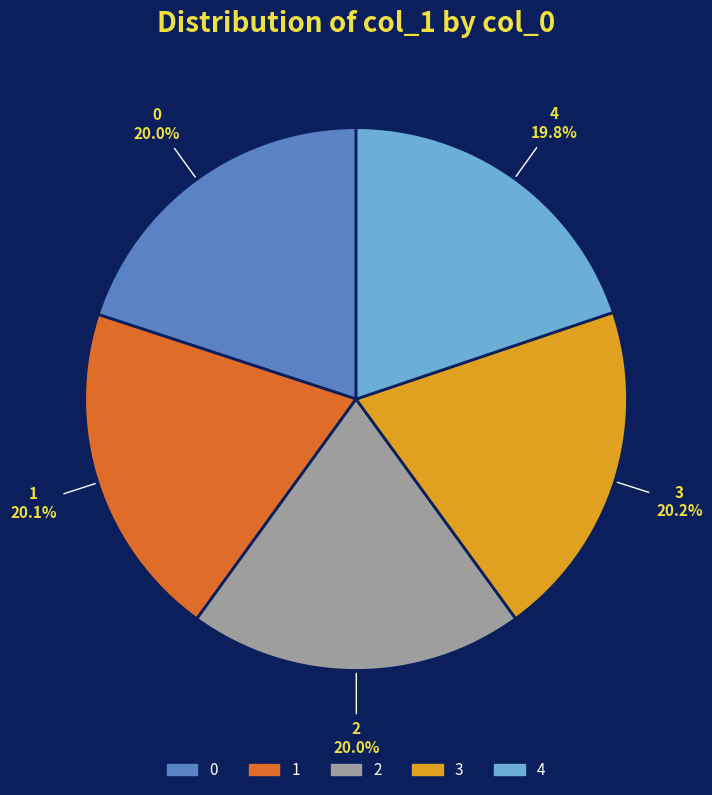

What percentage do 3 and 4 together represent?

40.0%